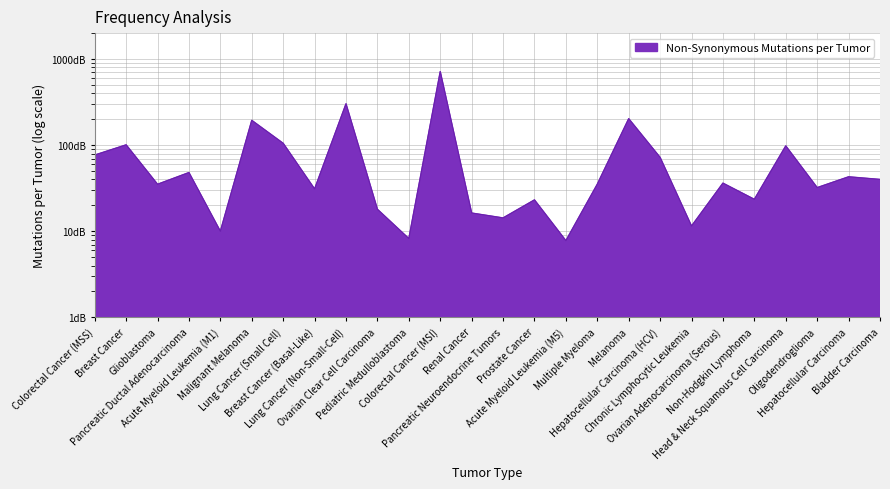

Rank the categories by value from highest to lowest.

Colorectal Cancer (MSI), Lung Cancer (Non-Small-Cell), Melanoma, Malignant Melanoma, Lung Cancer (Small Cell), Breast Cancer, Head & Neck Squamous Cell Carcinoma, Colorectal Cancer (MSS), Hepatocellular Carcinoma (HCV), Pancreatic Ductal Adenocarcinoma, Hepatocellular Carcinoma, Bladder Carcinoma, Ovarian Adenocarcinoma (Serous), Multiple Myeloma, Glioblastoma, Oligodendroglioma, Breast Cancer (Basal-Like), Non-Hodgkin Lymphoma, Prostate Cancer, Ovarian Clear Cell Carcinoma, Renal Cancer, Pancreatic Neuroendocrine Tumors, Chronic Lymphocytic Leukemia, Acute Myeloid Leukemia (M1), Pediatric Medulloblastoma, Acute Myeloid Leukemia (M5)